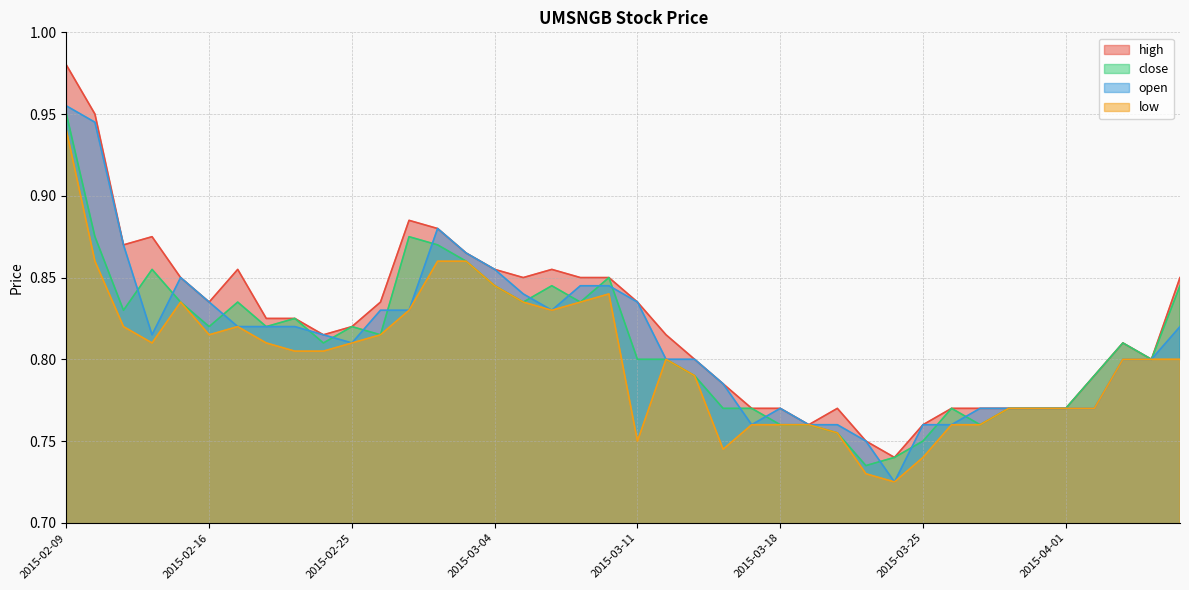

Which series changed the most between 2015-02-09 and 2015-03-02?

high